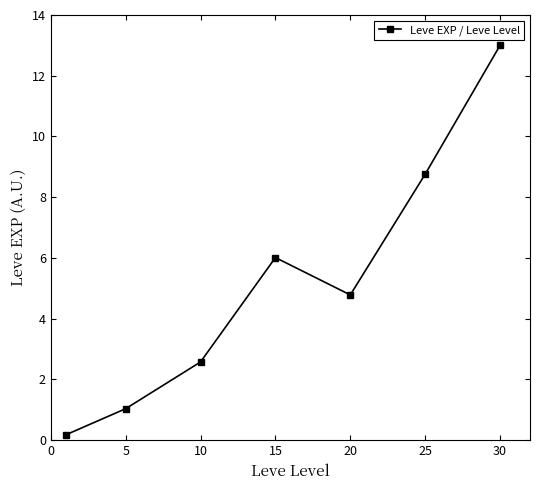

What is the value of the 5th point from the left?

4.8